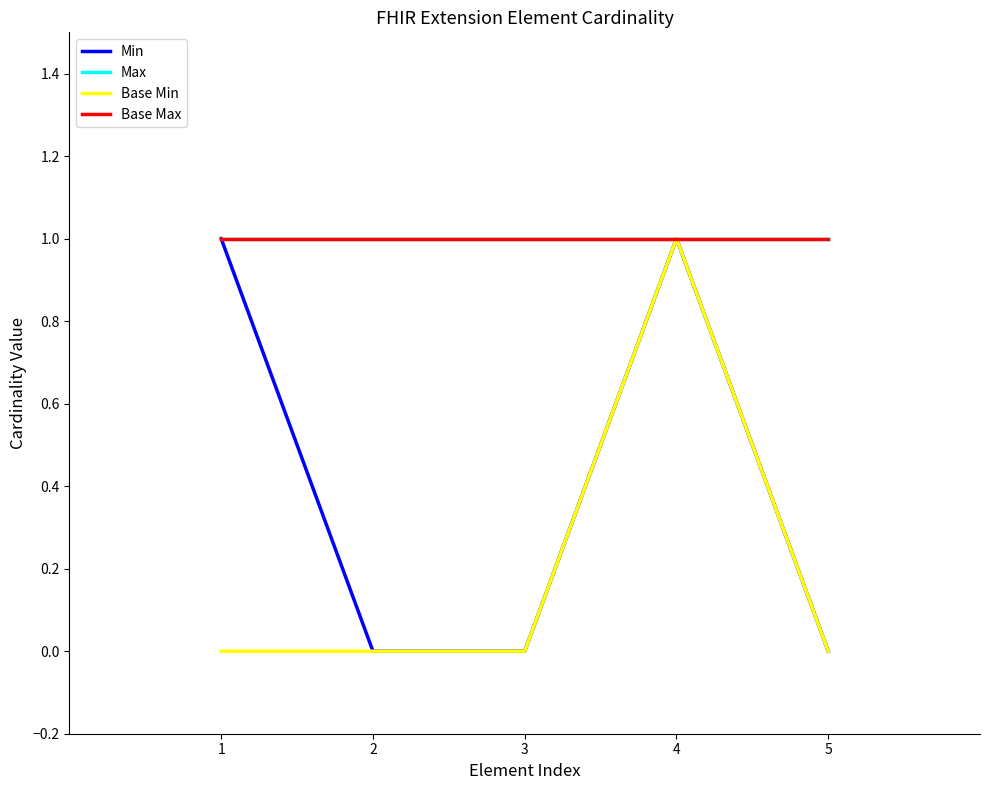

Is this an area chart (filled region under the line)?

No